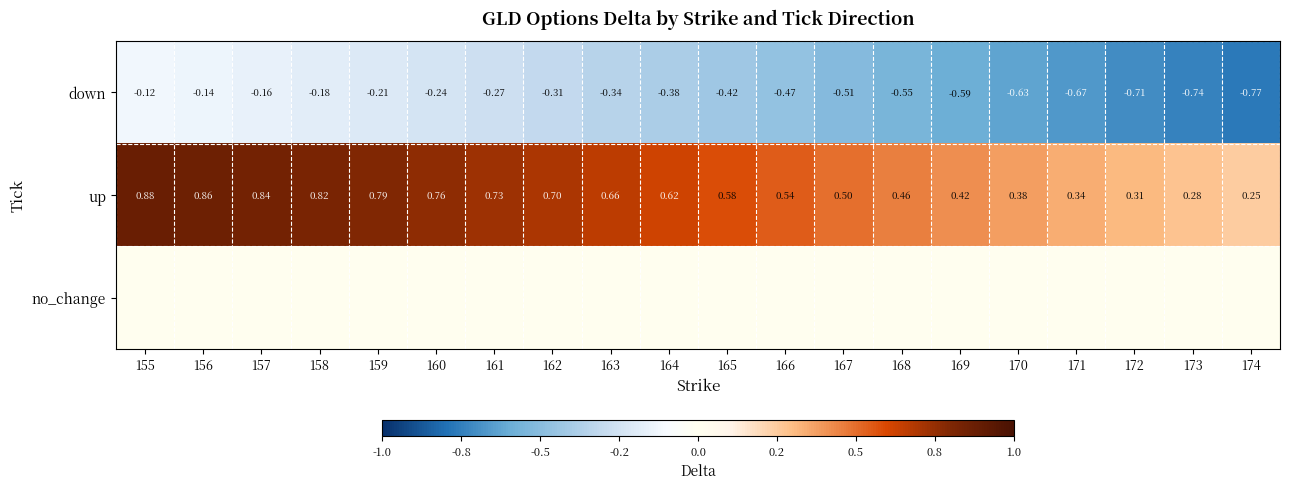

Is the value of down at 162 greater than the value of up at 170?

No